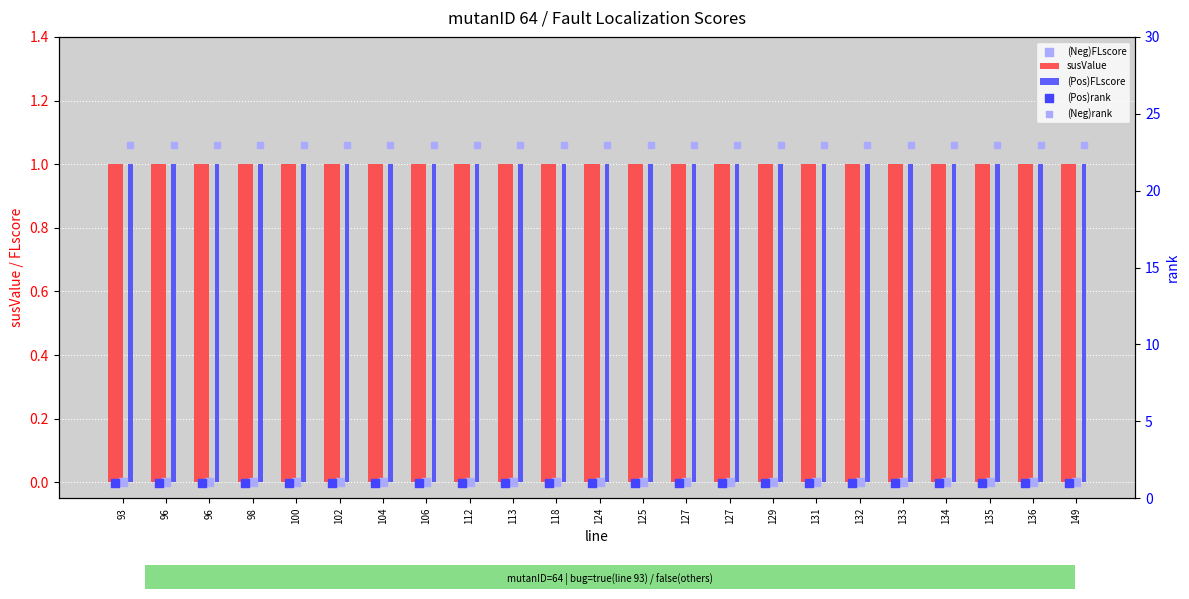

Is the value of (Pos)FLscore at 135 greater than the value of (Neg)FLscore at 127?

Yes